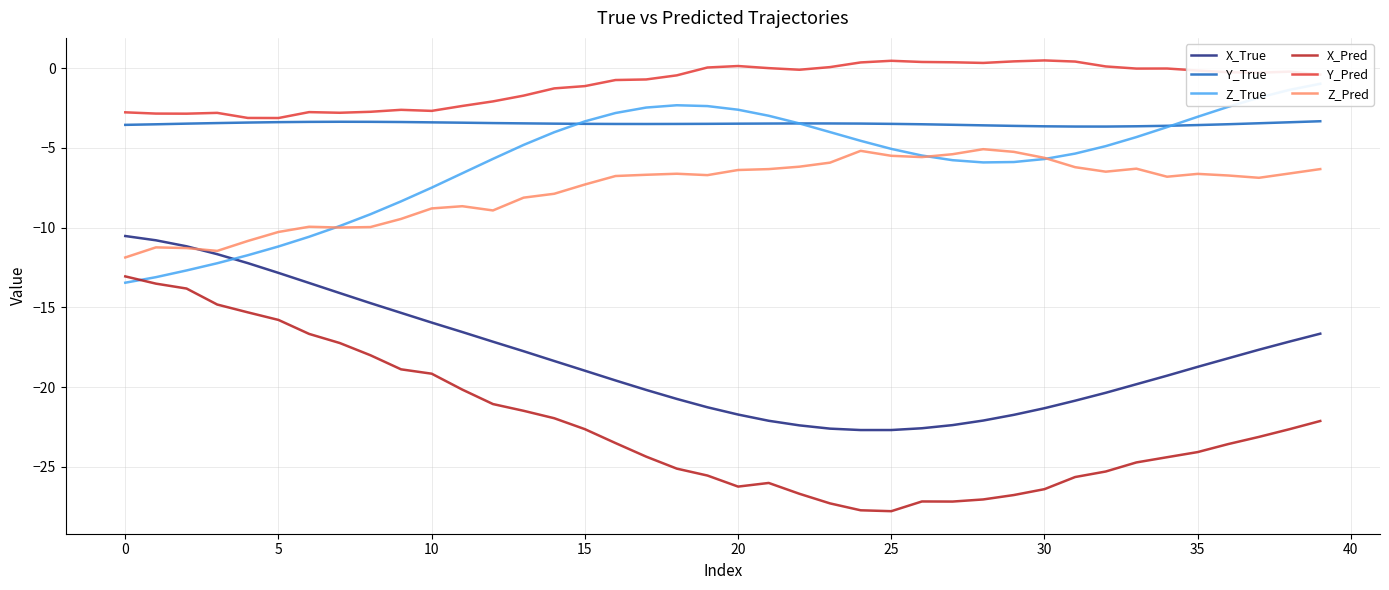

Which series has the largest total across all categories?

Y_Pred